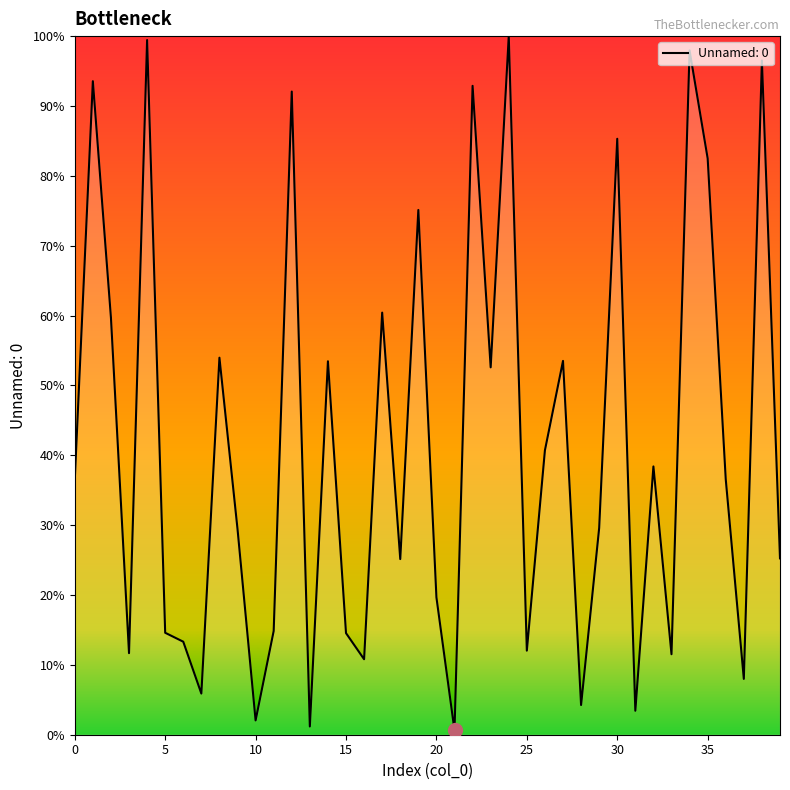

What is the difference between the maximum and minimum values?

99.4